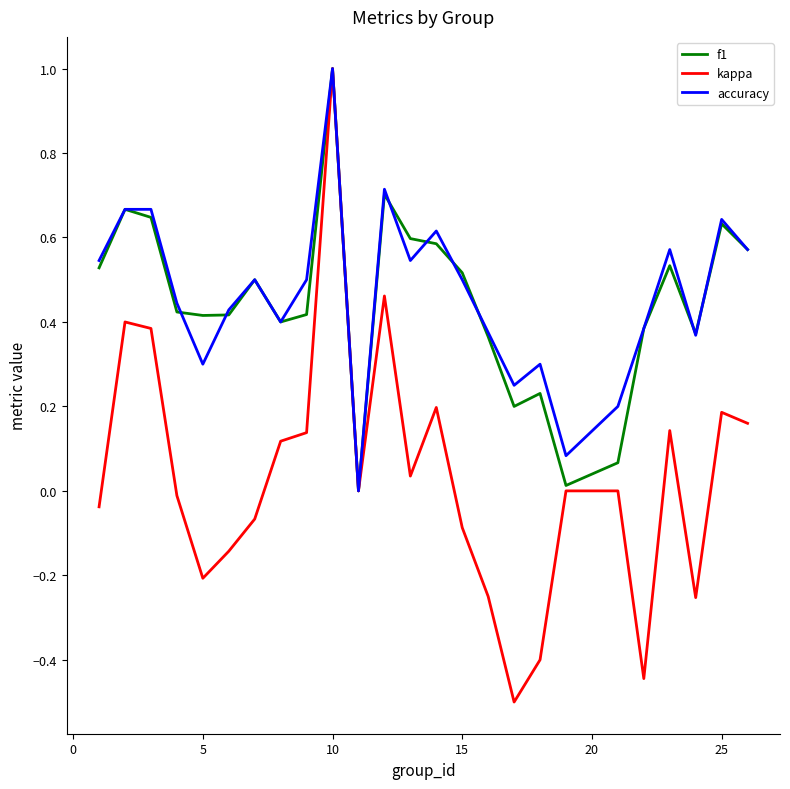

What is the smallest value displayed?

-0.5